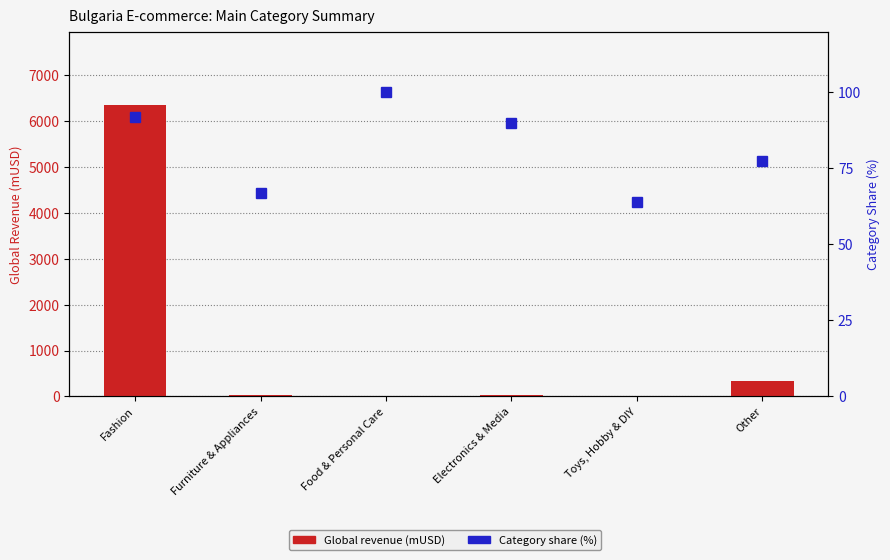

What is the average value of the Global revenue (mUSD) series?

1129.4